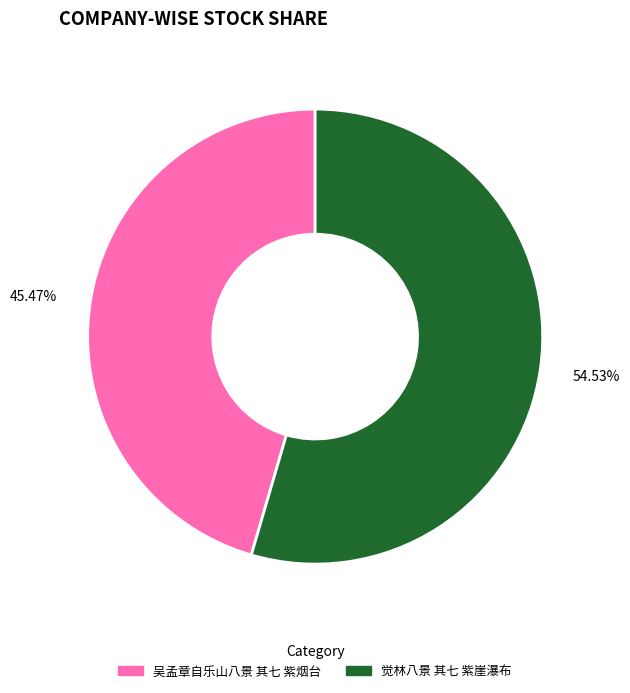

To the nearest percent, what is the average slice percentage?

50%